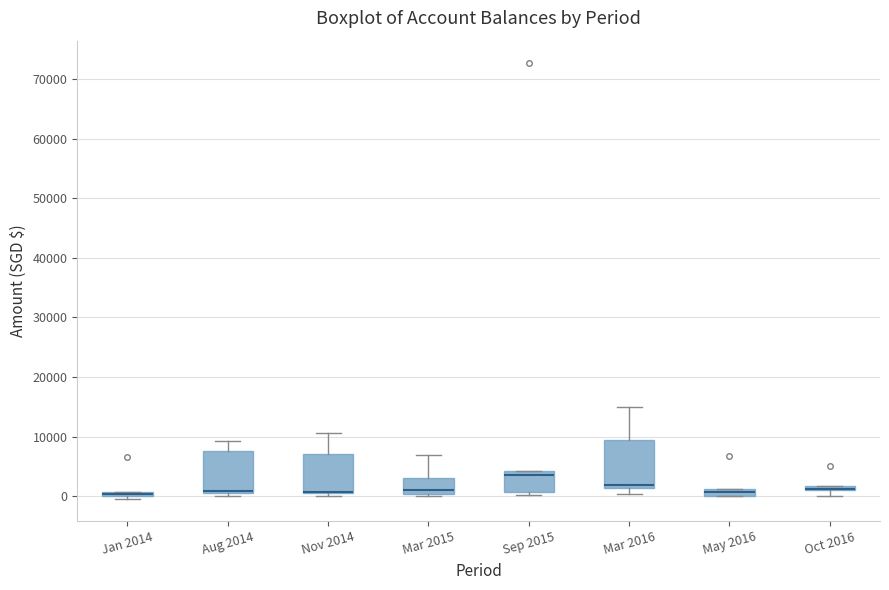

Comparing the boxes themselves (not the whiskers), which one is the tallest?

Mar 2016